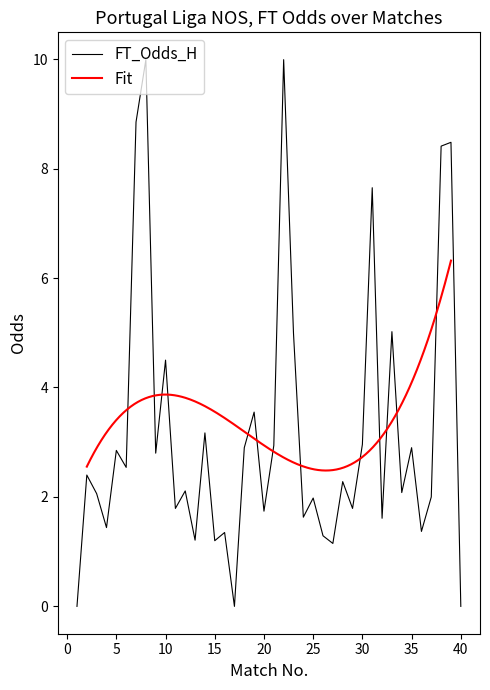

What is the difference between the FT_Odds_H values at 26 and 18?

1.6